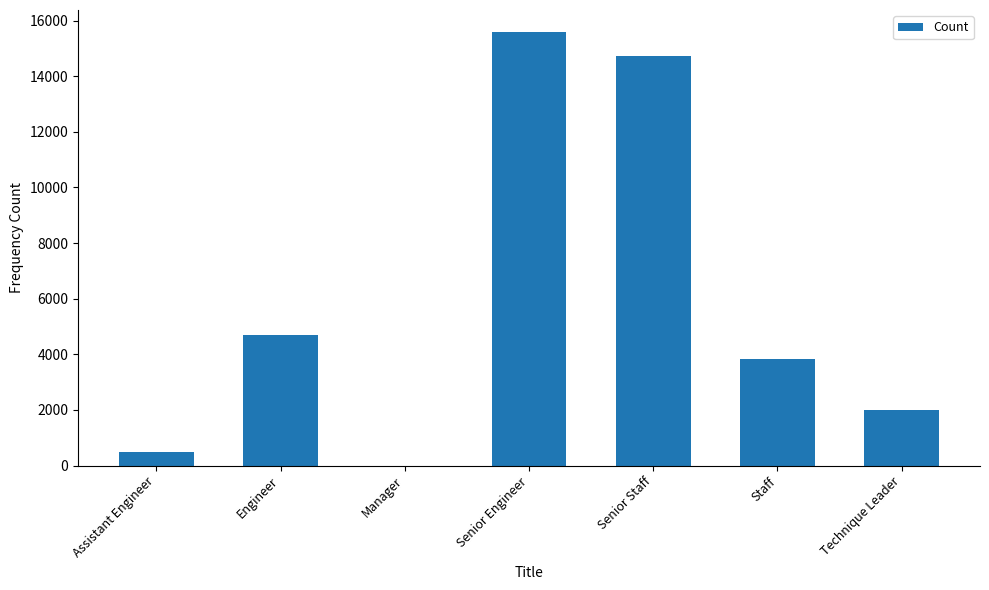

Where is the data nearest to the value 7801?

Engineer